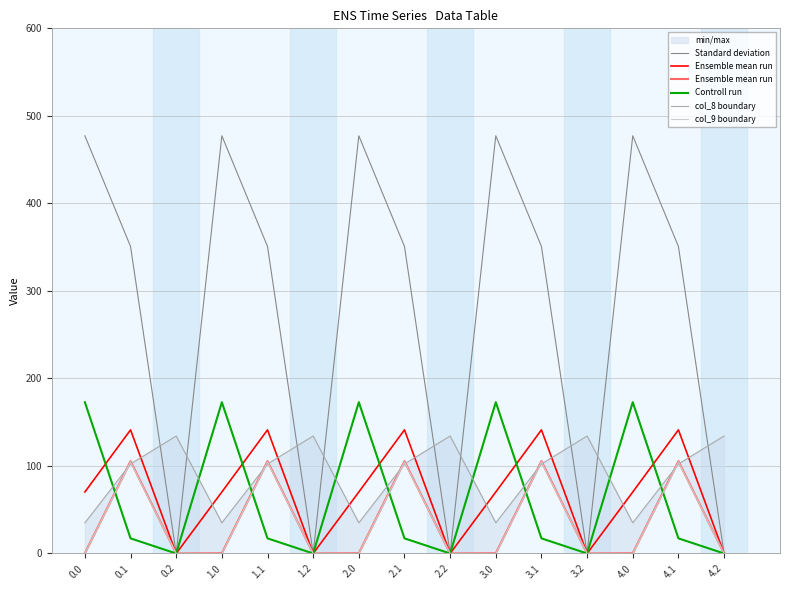

The value of Standard deviation at 3.1 is 350.8. True or false?

True